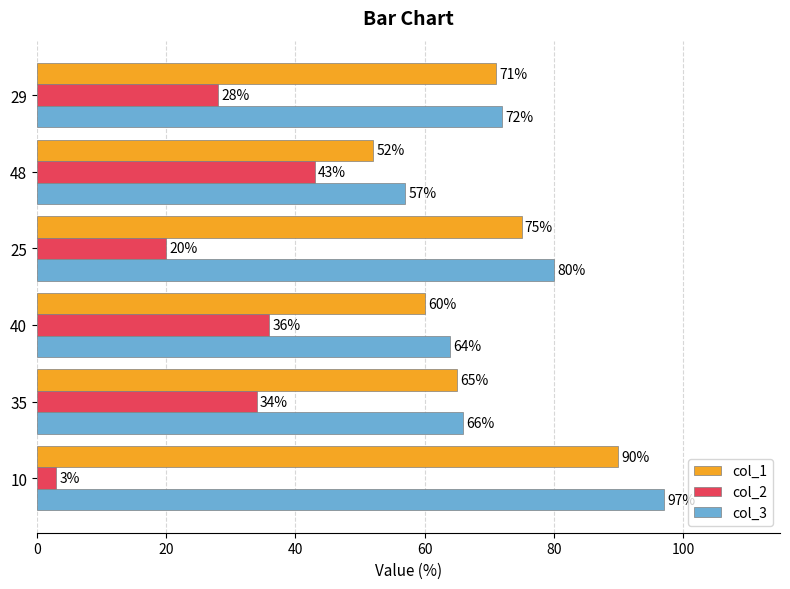

What is the difference between the second highest and minimum values in the col_2 series?

33